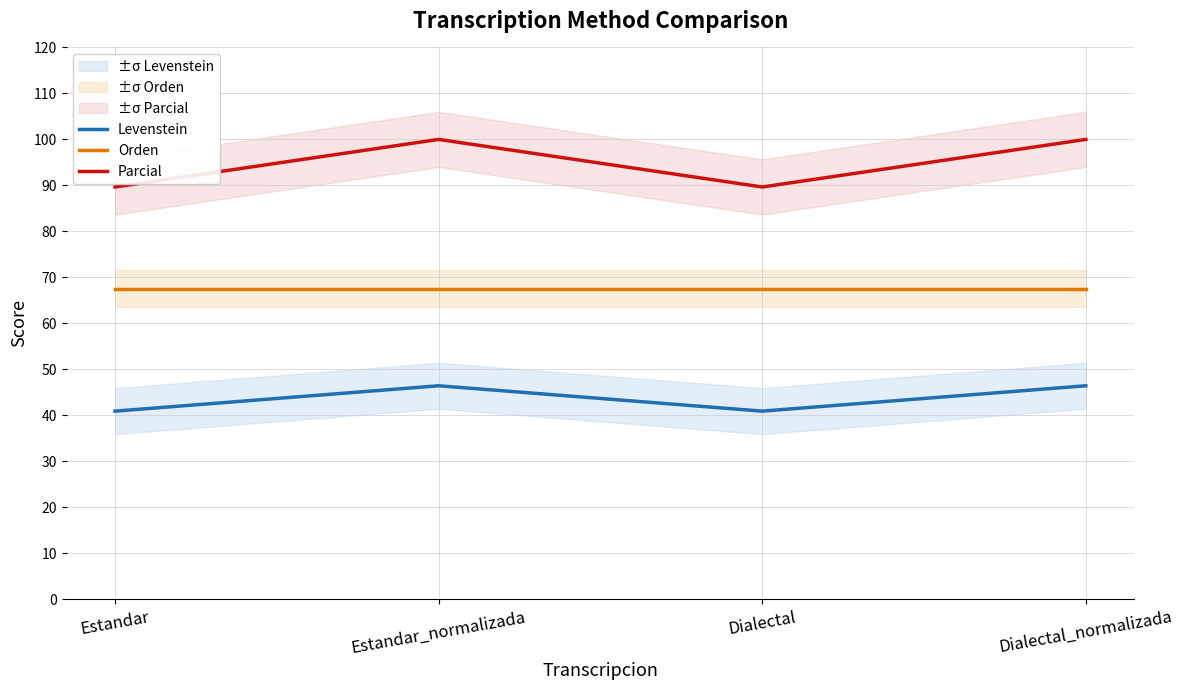

Which series has the widest spread of values?

Parcial